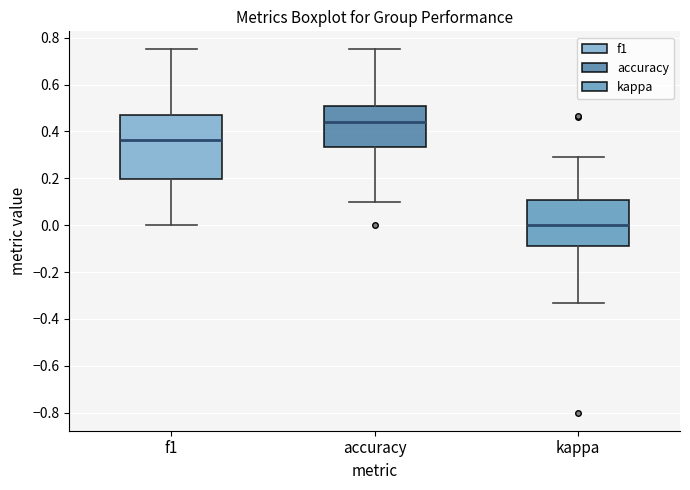

Reading left to right, transcribe this box plot: for each box, give where its median line is, the range the box spans, and where its two whiskers end, as read against the y-axis. The values are not printed on the chart, so give them approximately, as read against the axis.

f1: median 0.36, box 0.20 to 0.46, whiskers 0.00 to 0.76
accuracy: median 0.44, box 0.34 to 0.50, whiskers 0.10 to 0.76
kappa: median 0.00, box -0.08 to 0.10, whiskers -0.34 to 0.30